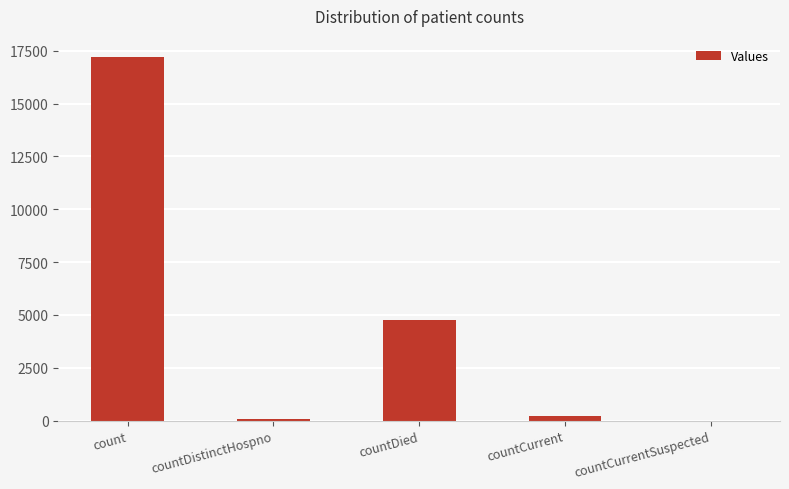

At which category does the chart reach its peak across all series?

count